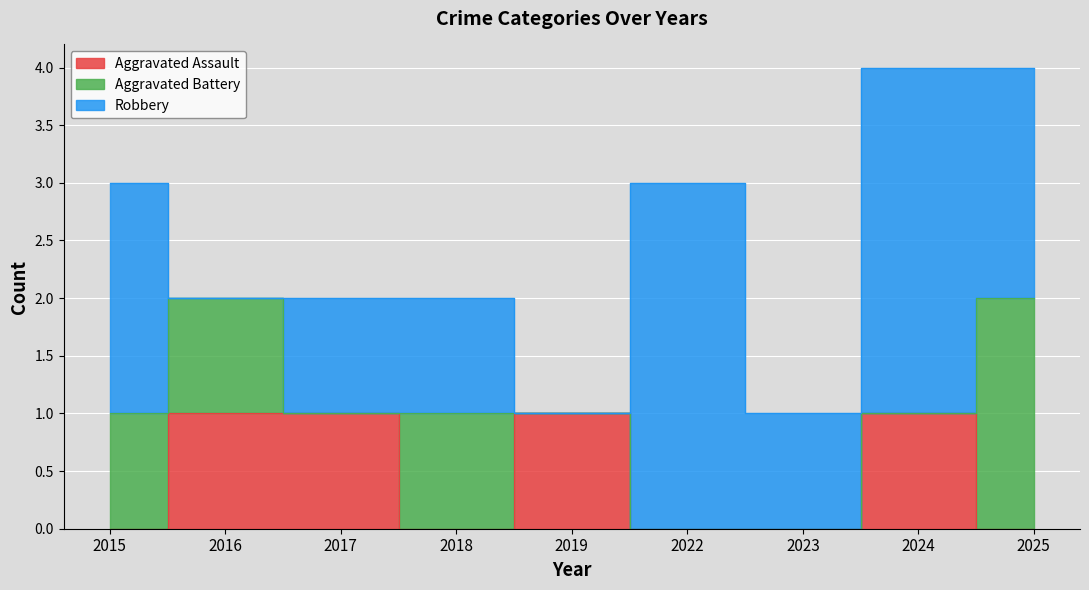

Count the number of data series in this chart.

3